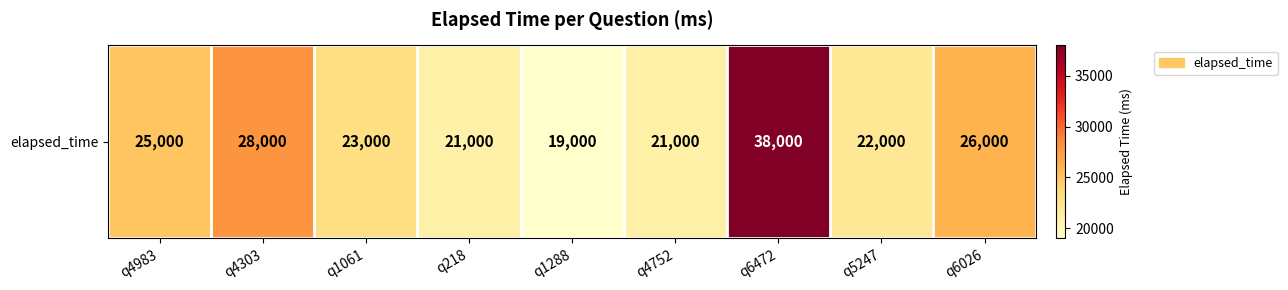

What is the difference between the maximum and second lowest values?

17000